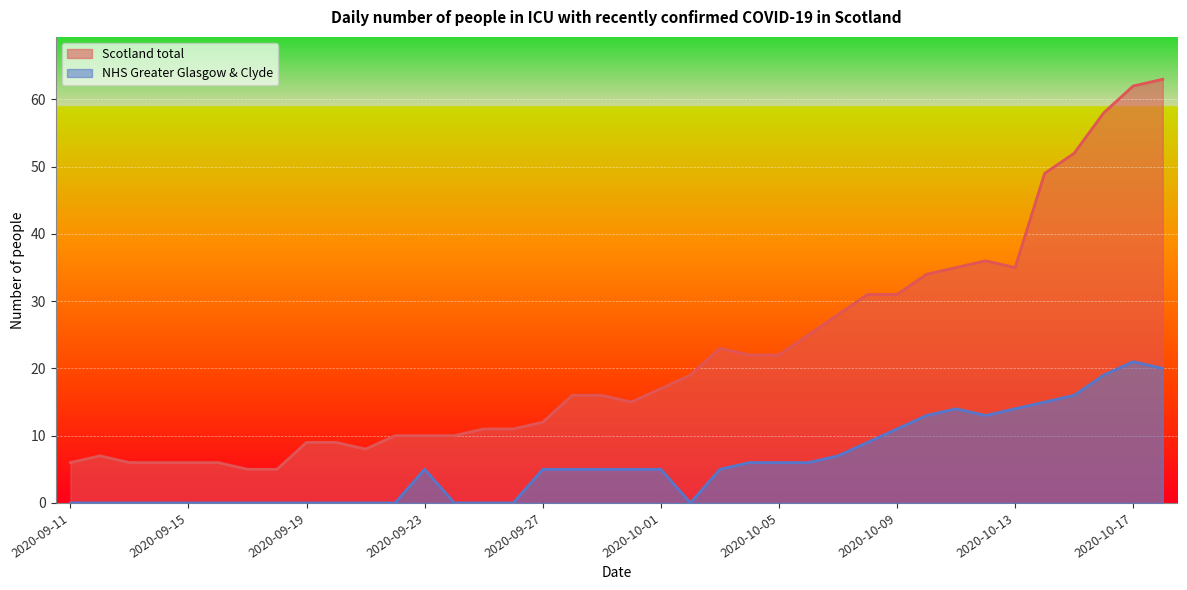

What are all the series names shown in the legend?

Scotland total, NHS Greater Glasgow & Clyde